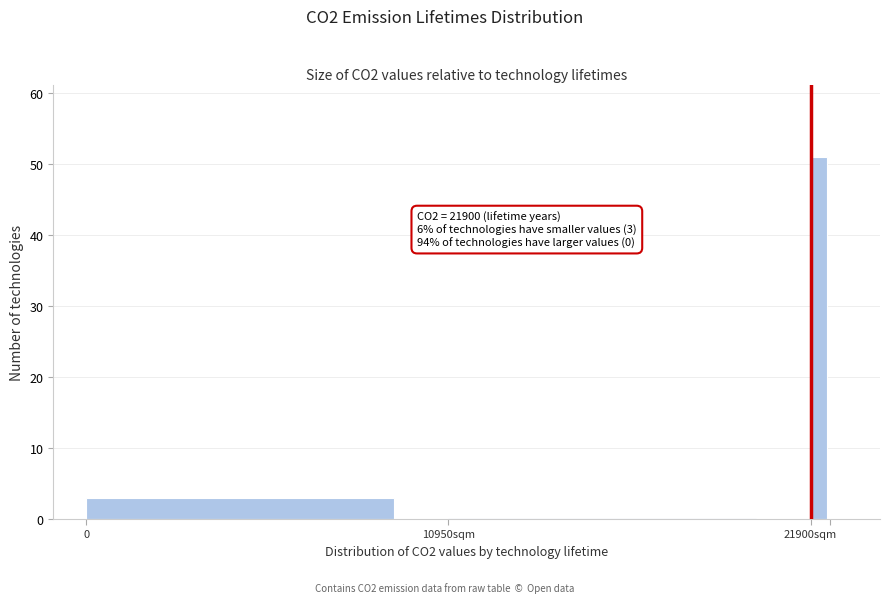

Reading left to right, extract all data points from this chart.

0=3	10950sqm=0	21900sqm=51